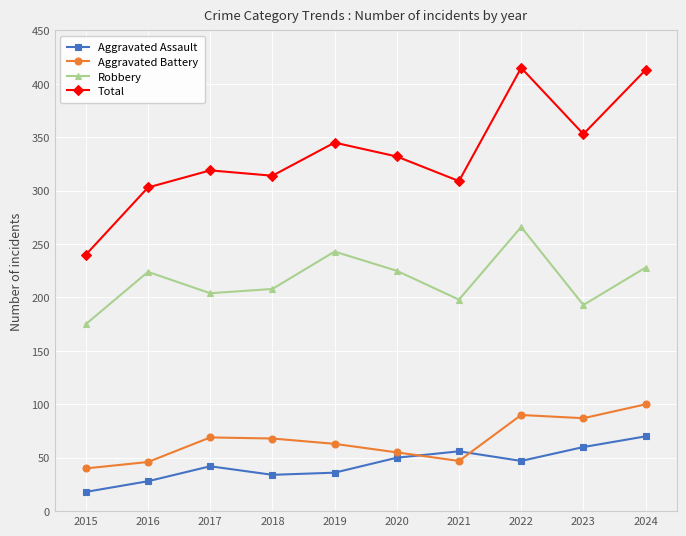

Which series has the widest spread of values?

Total